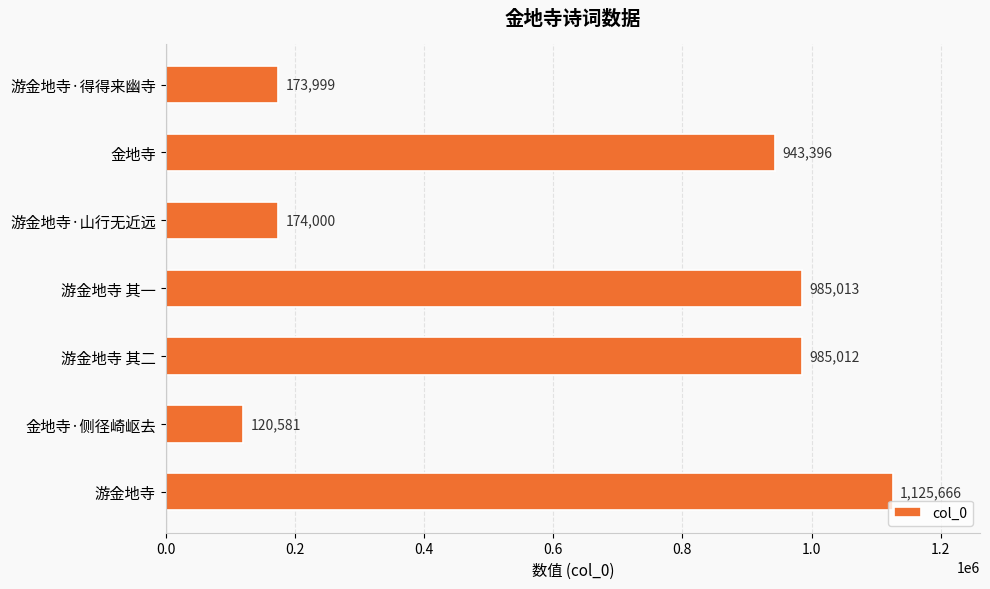

What is the change in value from 游金地寺·得得来幽寺 to 游金地寺?

+951667